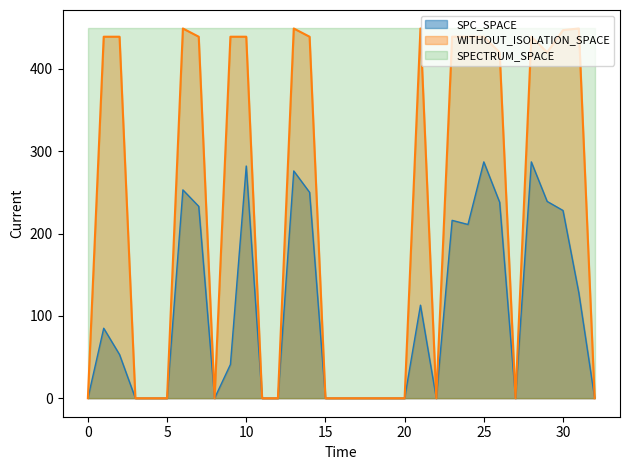

The value of WITHOUT_ISOLATION_SPACE at 20 is 0. True or false?

True